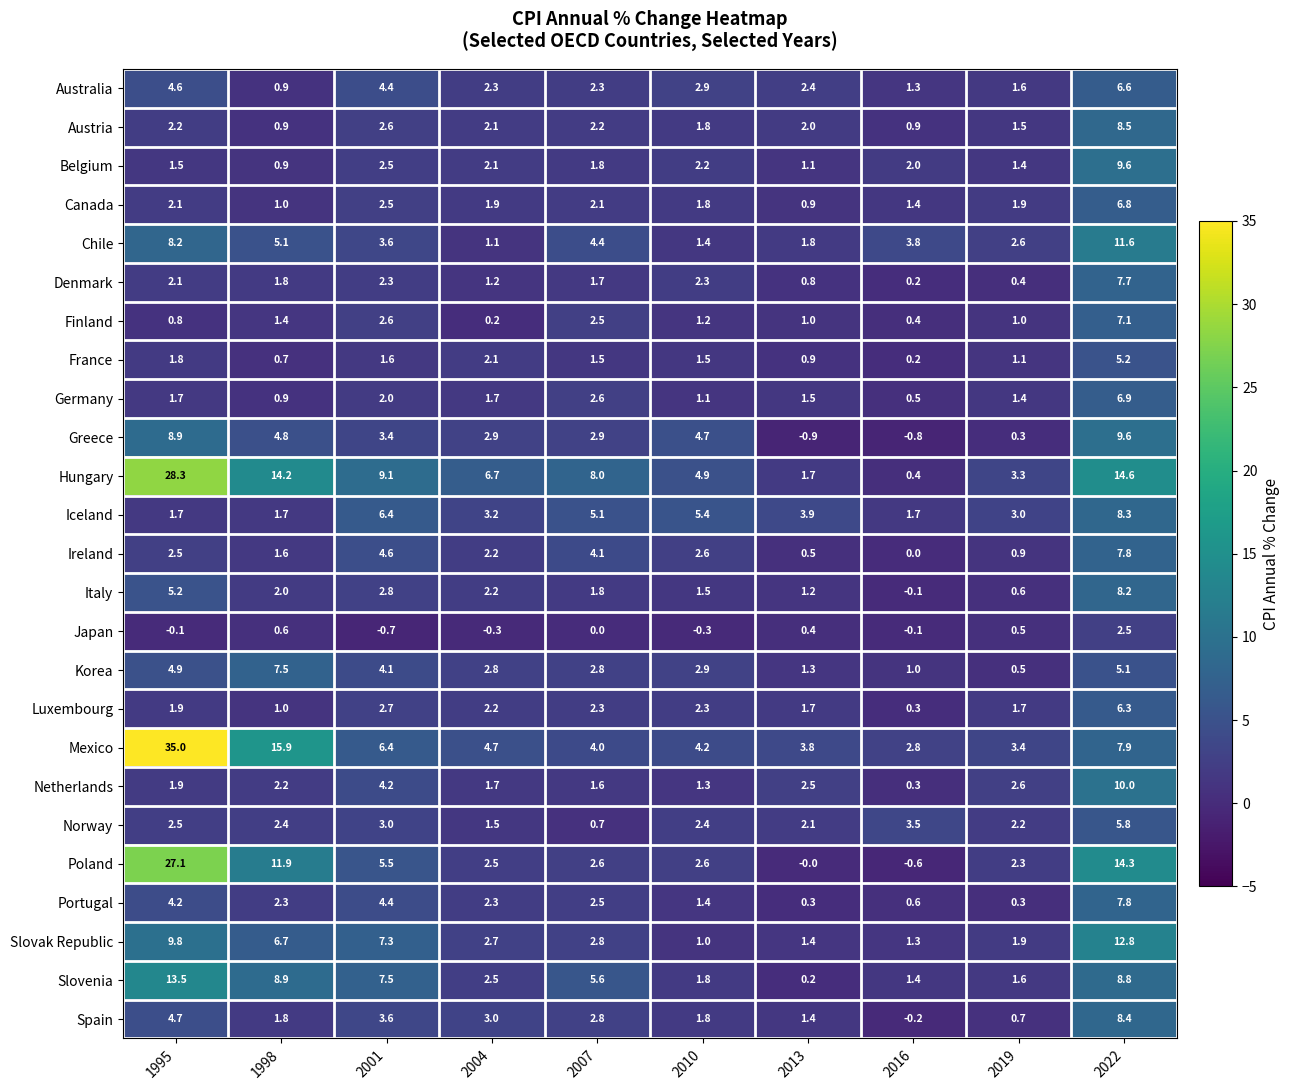

Count the number of data series in this chart.

25